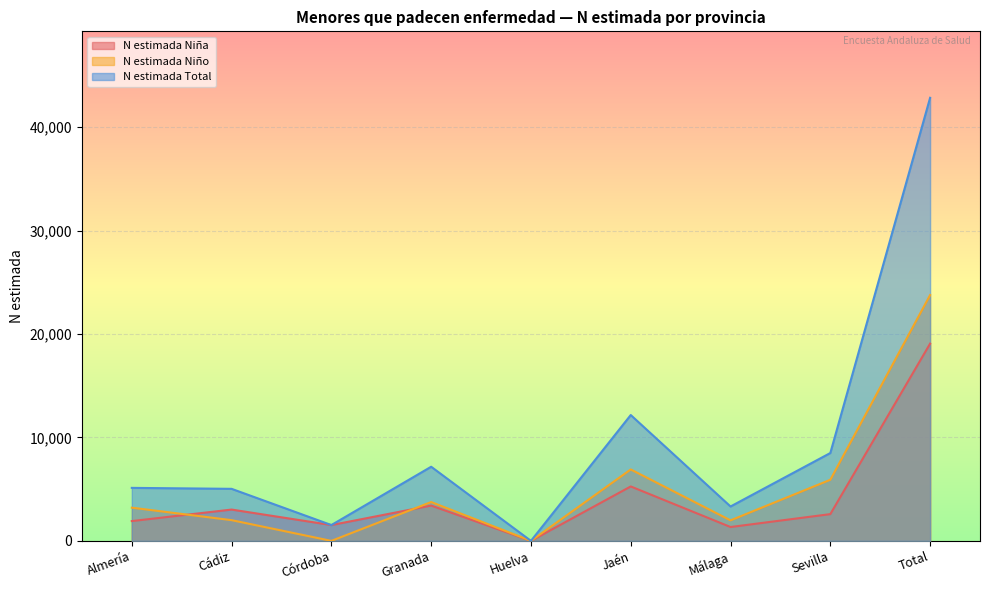

List the series in order of their peak value, lowest first.

N estimada Niña, N estimada Niño, N estimada Total